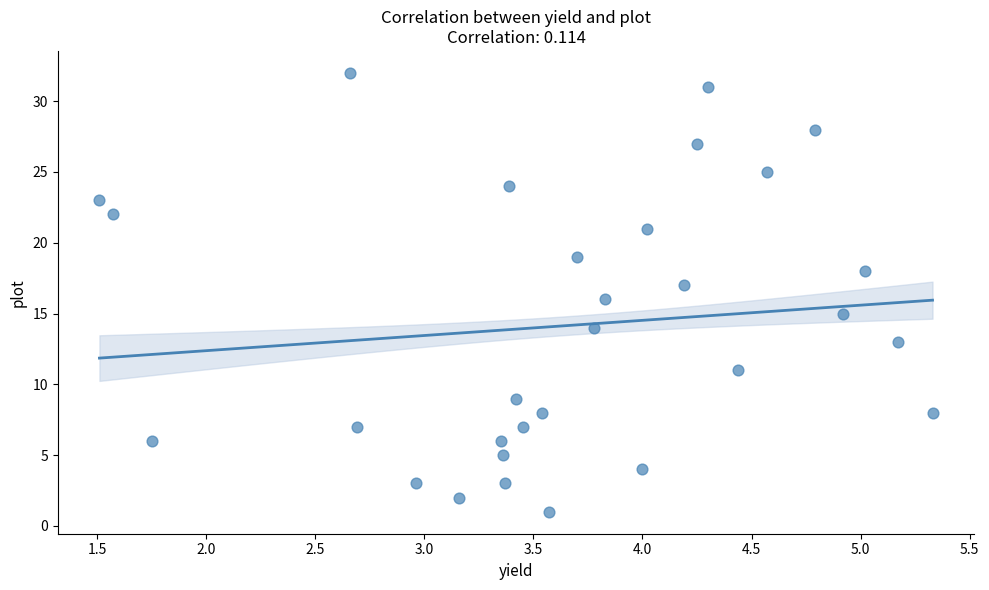

What is the range of Y values (max minus min)?

31